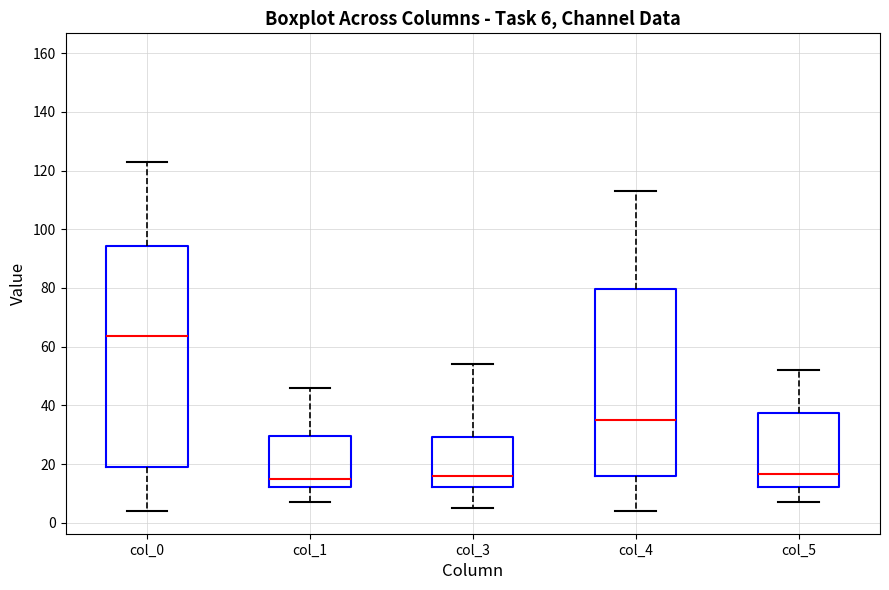

Which box is the tallest, from its lower edge to its upper edge?

col_0